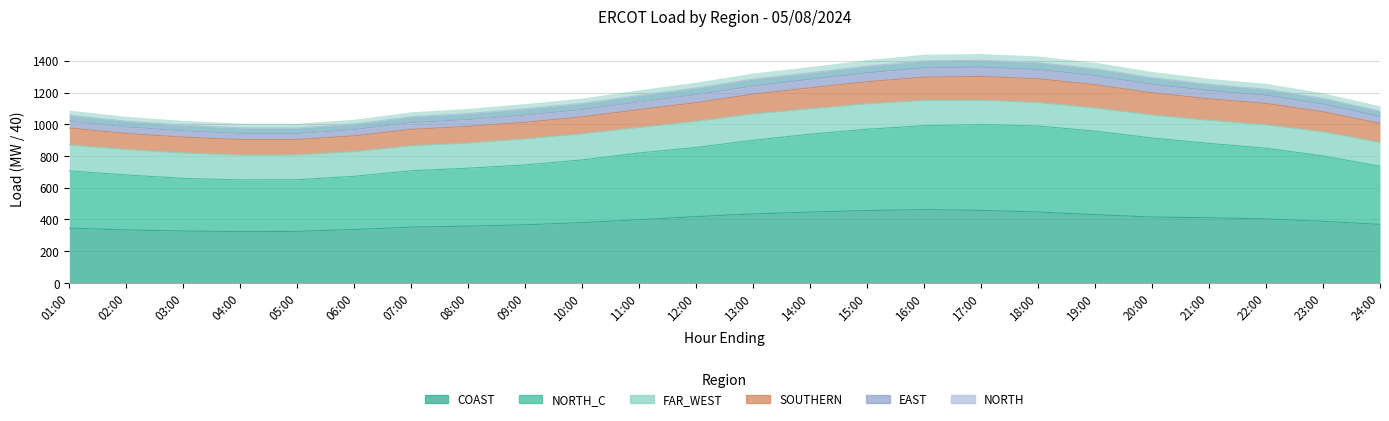

What position from the right is 05:00?

20